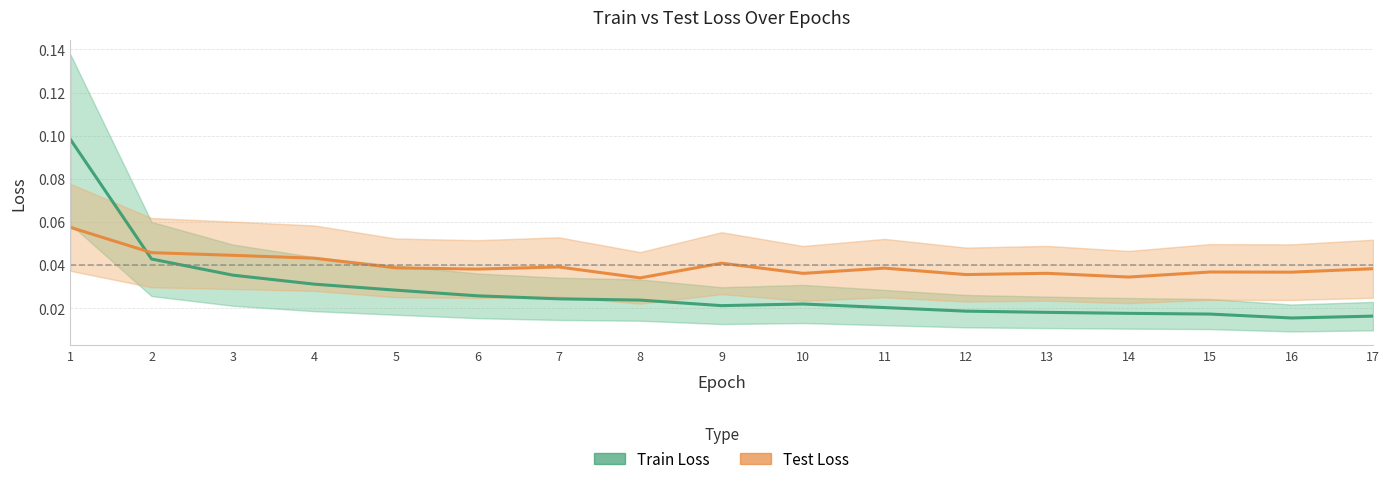

At how many categories does at least one series exceed 0?

17